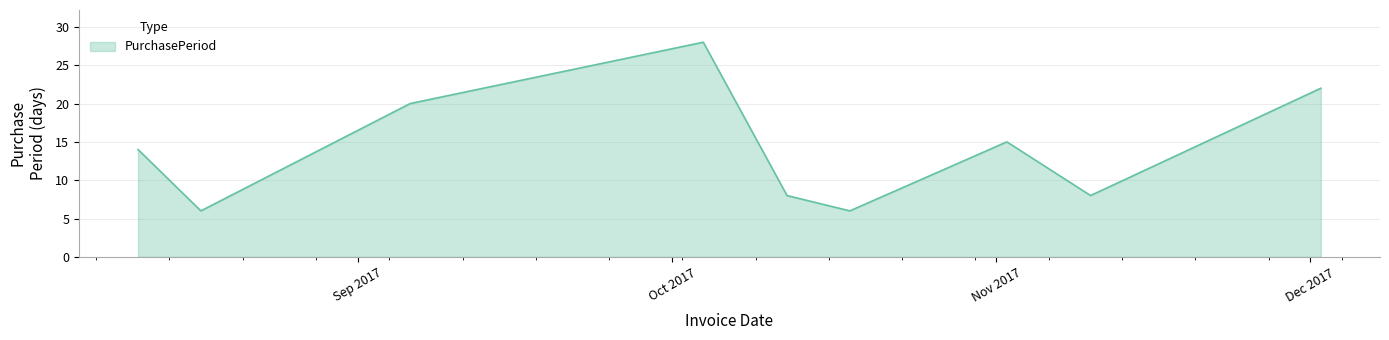

How many series are shown in this chart?

1